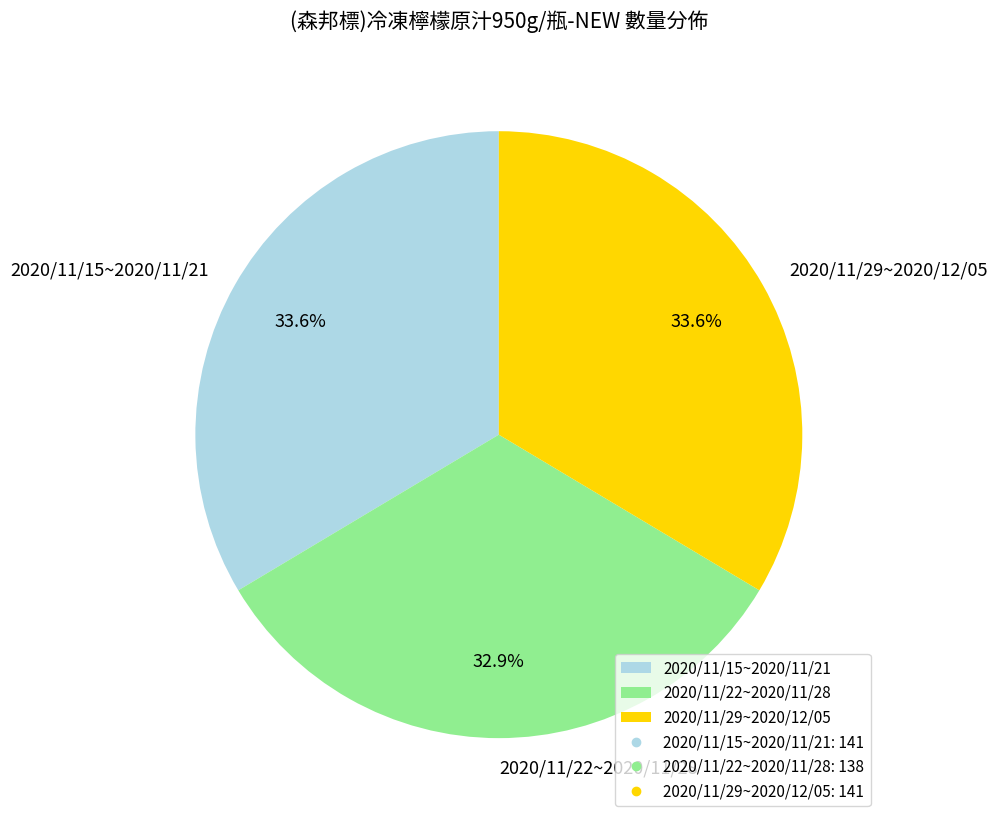

What percentage is the 2020/11/15~2020/11/21 slice, to the nearest percent?

34%